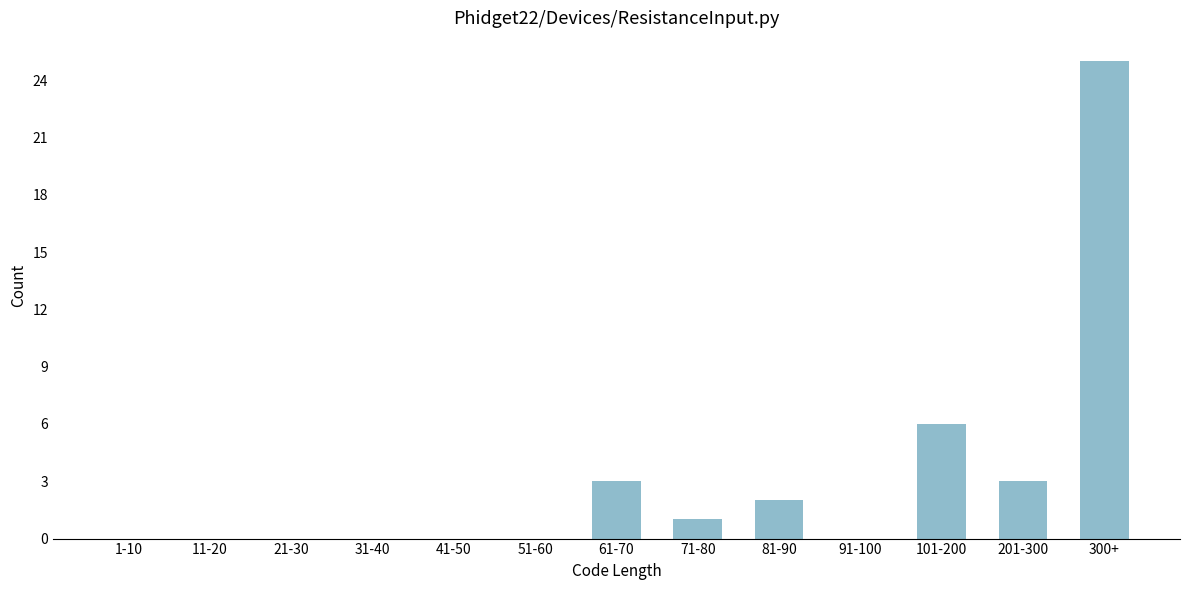

Reading right to left, transcribe all the data shown in this chart.

300+=25	201-300=3	101-200=6	91-100=0	81-90=2	71-80=1	61-70=3	51-60=0	41-50=0	31-40=0	21-30=0	11-20=0	1-10=0